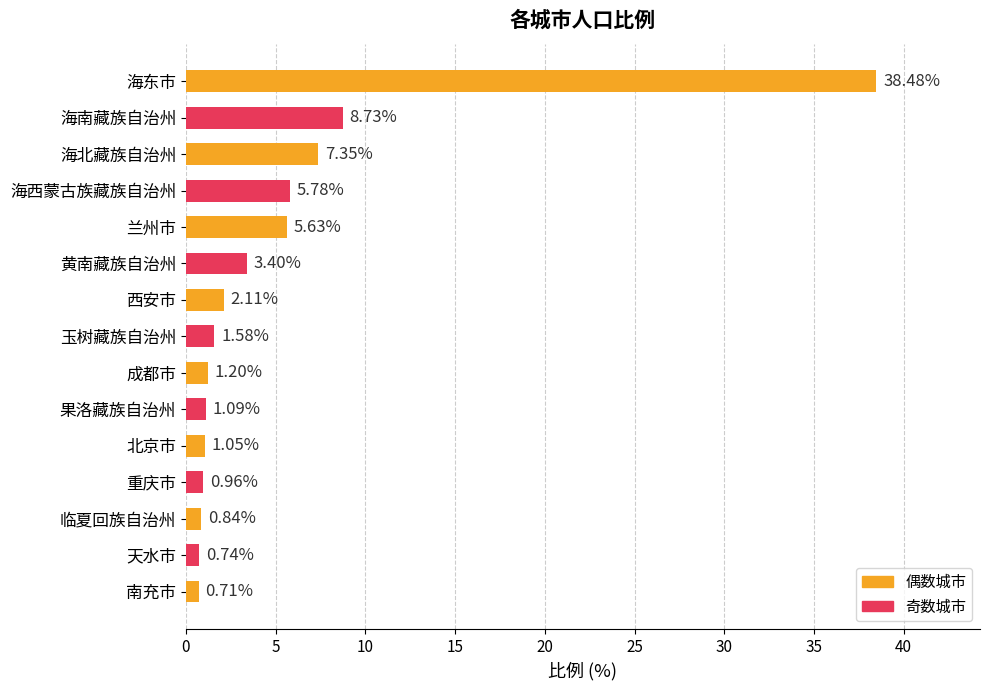

What is the label of the 13th bar from the top?

临夏回族自治州